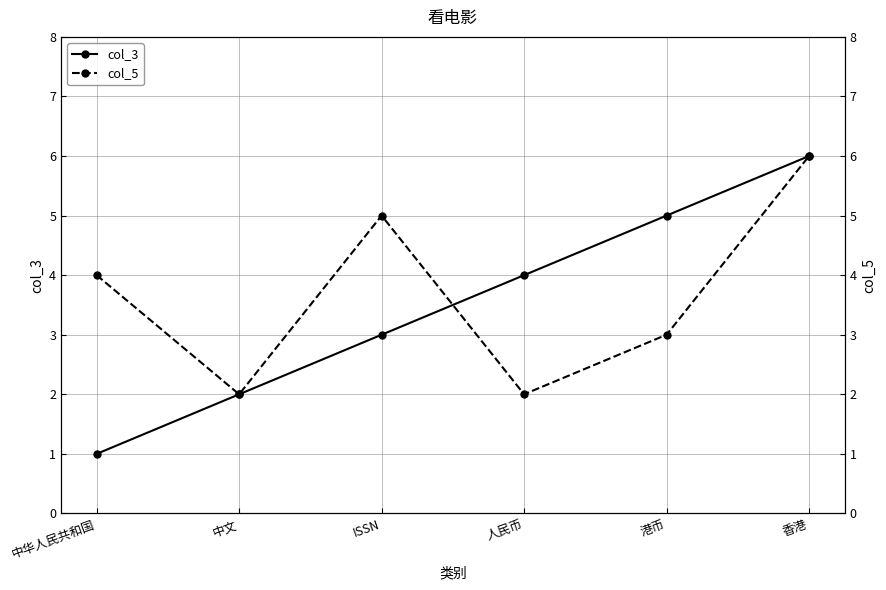

True or false: col_5 and col_3 intersect in this chart.

True